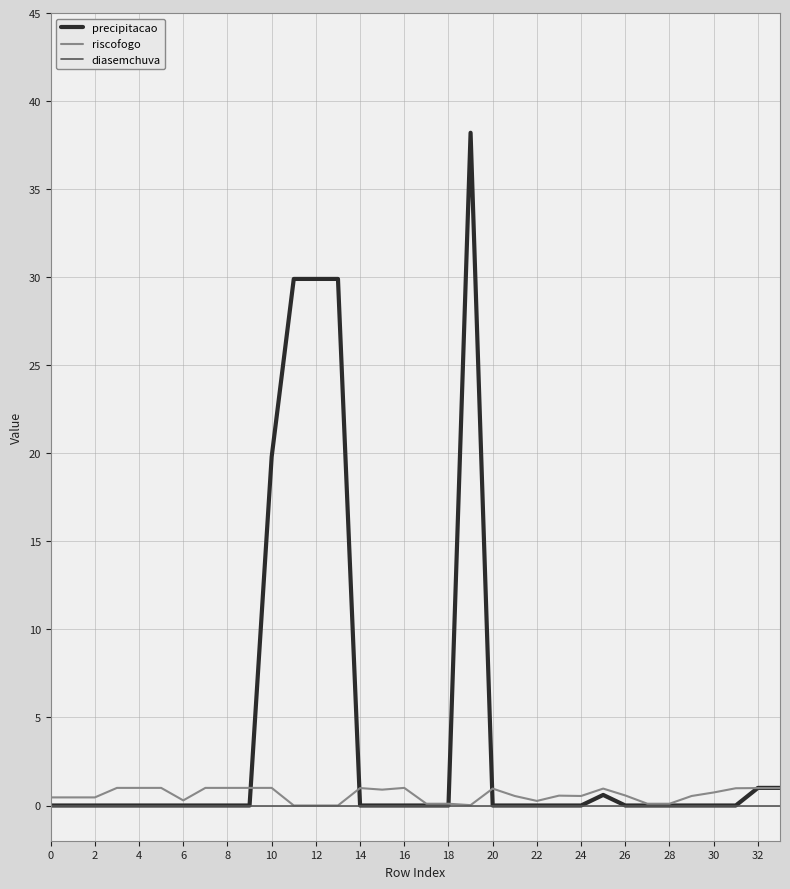

Does the chart have visible grid lines?

Yes